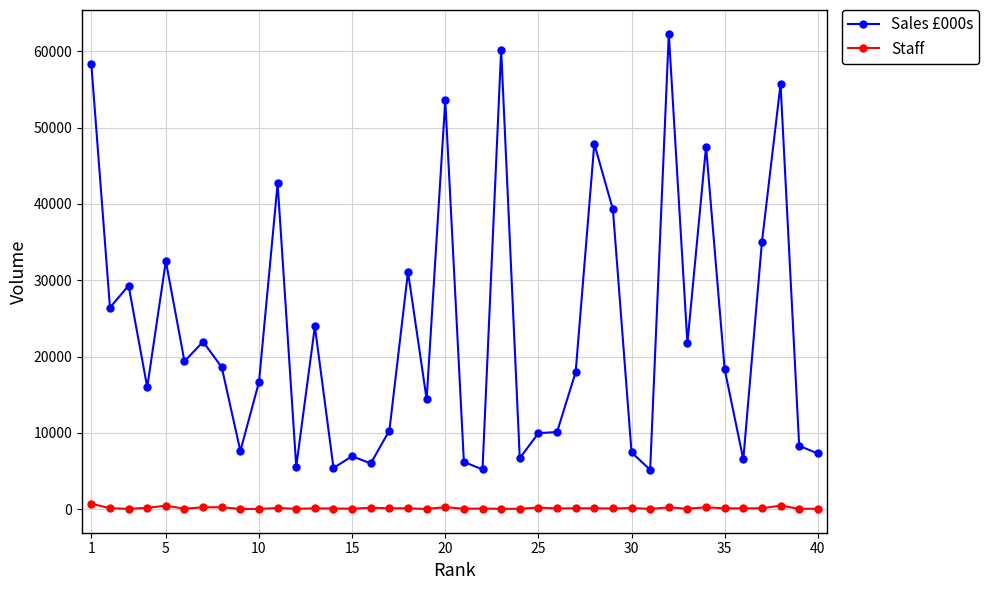

How many distinct data groups are displayed?

2